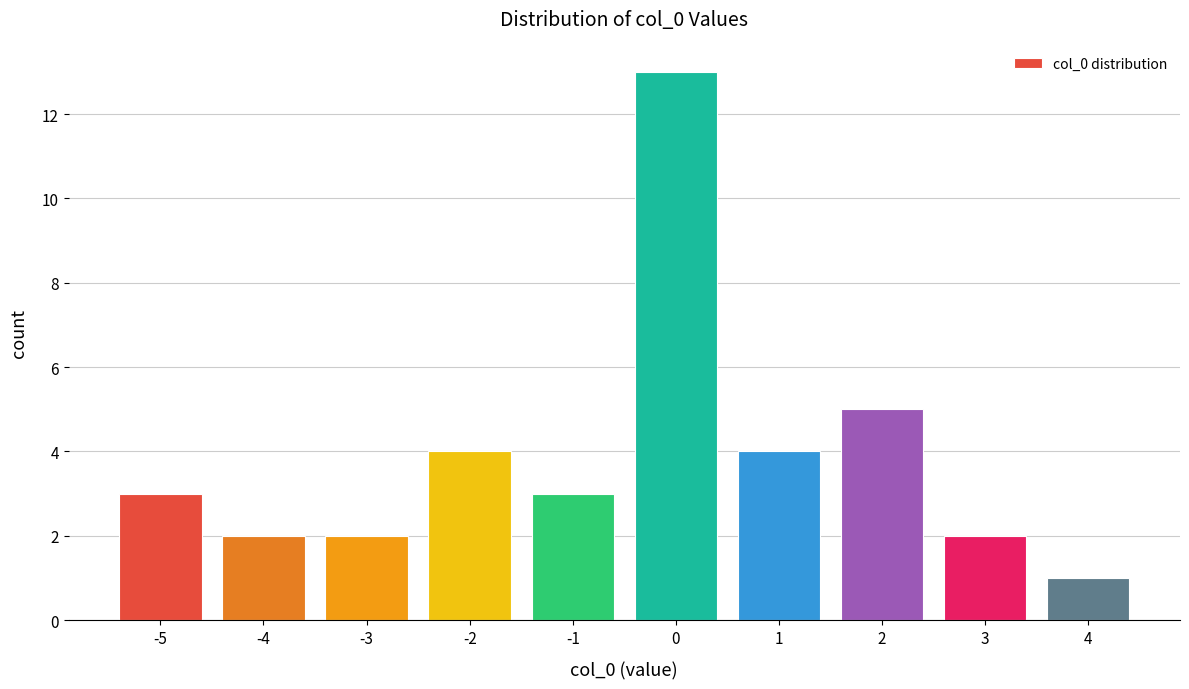

What is the greatest value displayed?

13